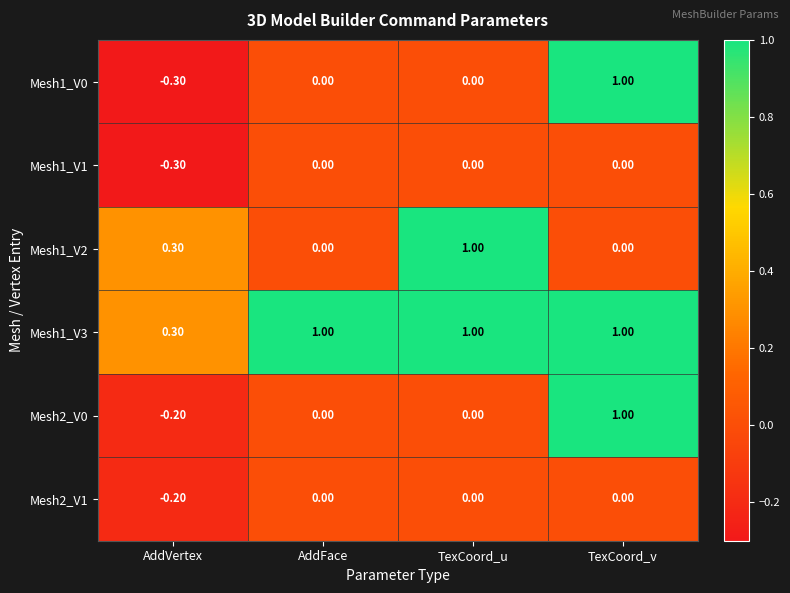

What is the difference between the Mesh2_V0 values at AddFace and TexCoord_v?

1.0